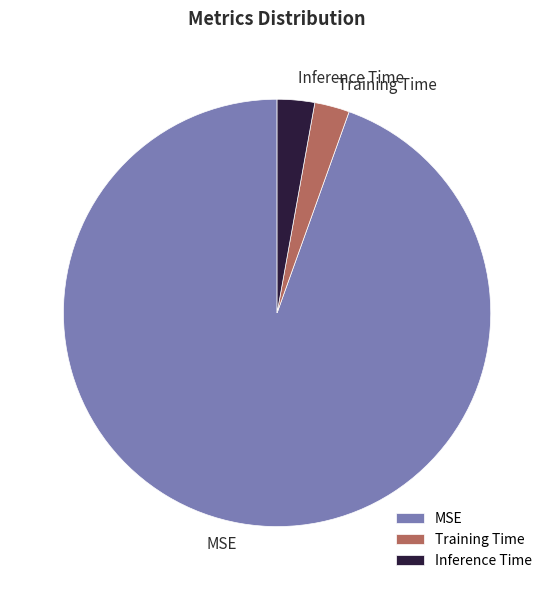

Count the number of slices in the pie.

3